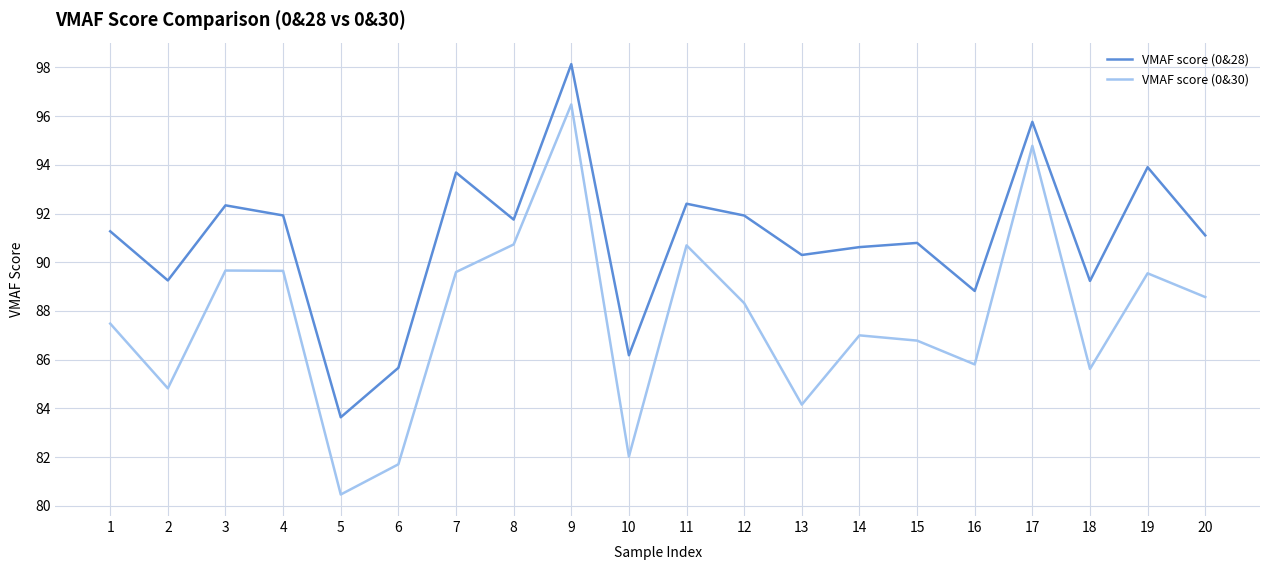

Which series has the widest spread of values?

VMAF score (0&30)